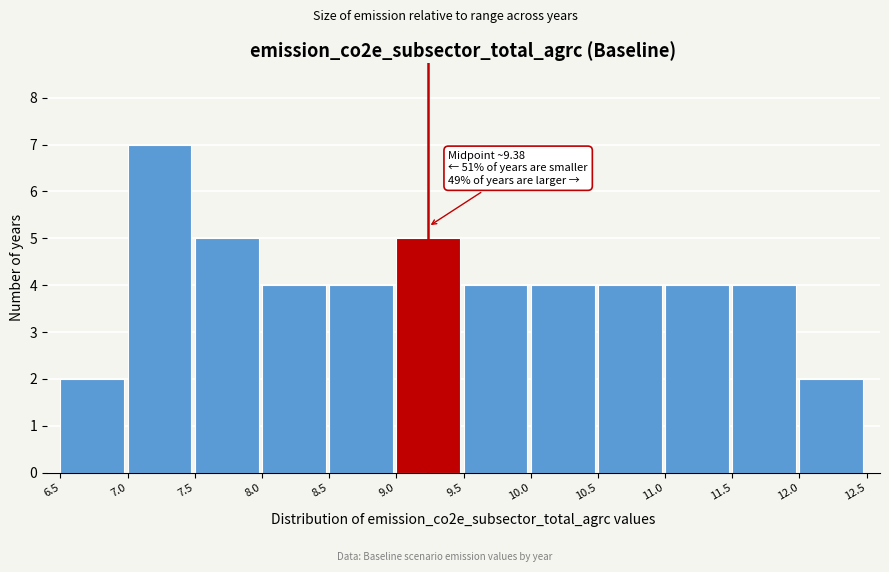

Which range on the x-axis has the tallest bar?

7.0 to 7.5